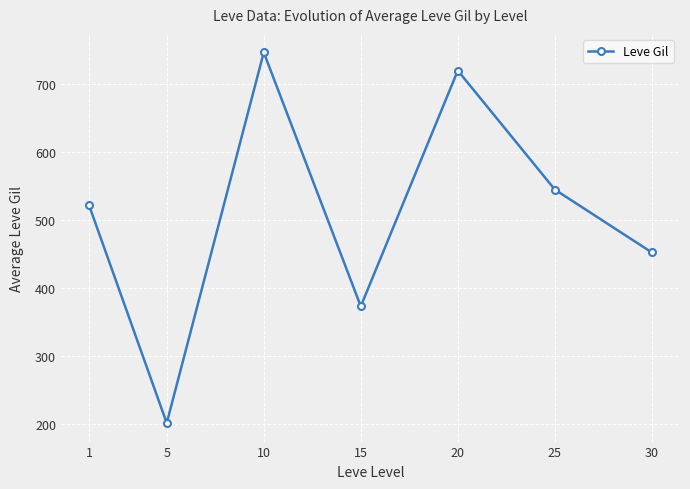

At which label does the data first exceed 521?

1